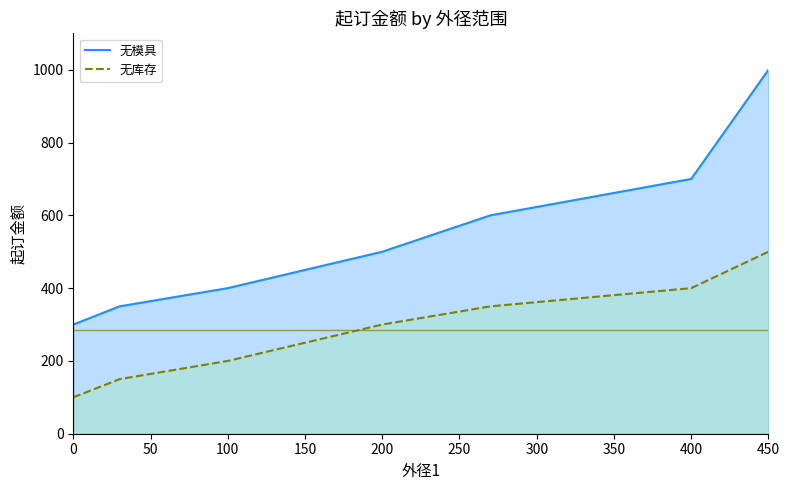

Does the chart have visible grid lines?

No